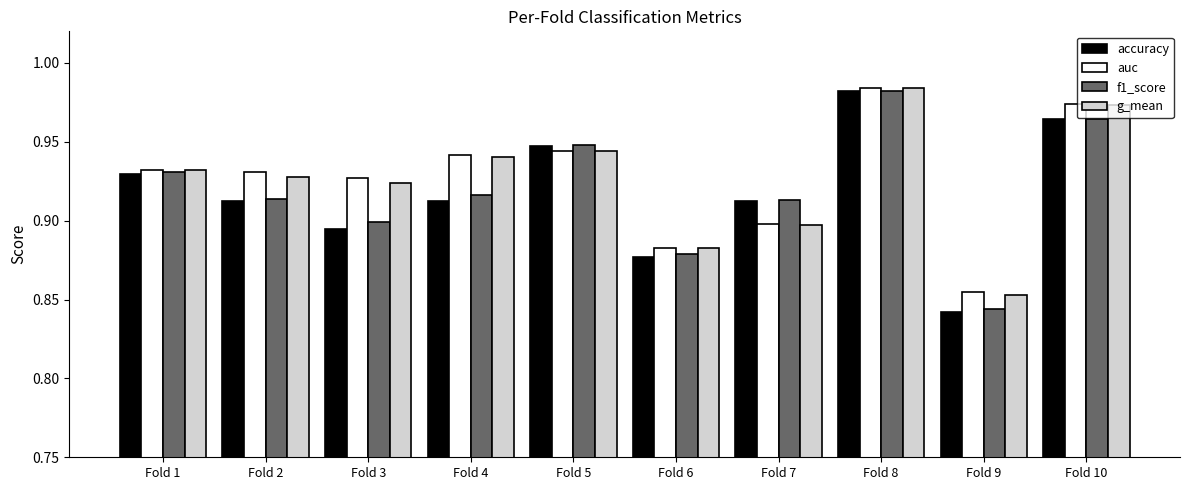

Which series has the largest range (max minus min)?

accuracy